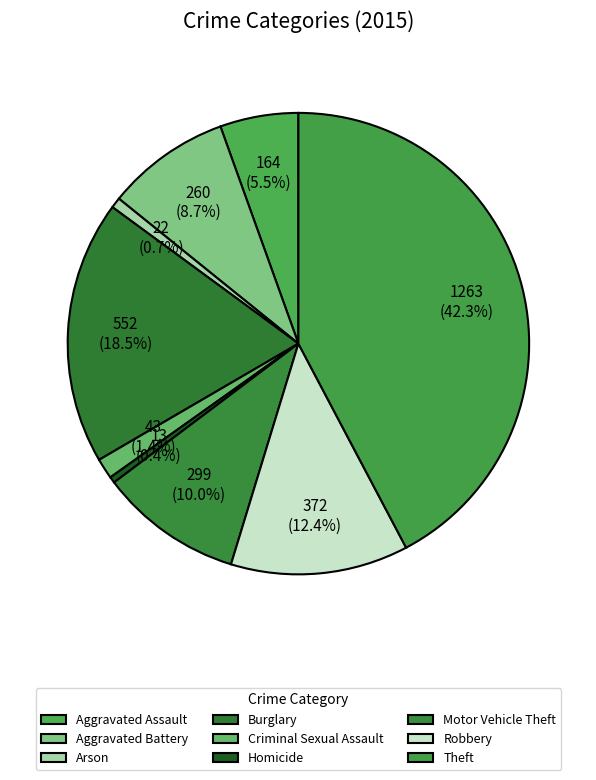

Does Robbery represent more than half of the total?

No